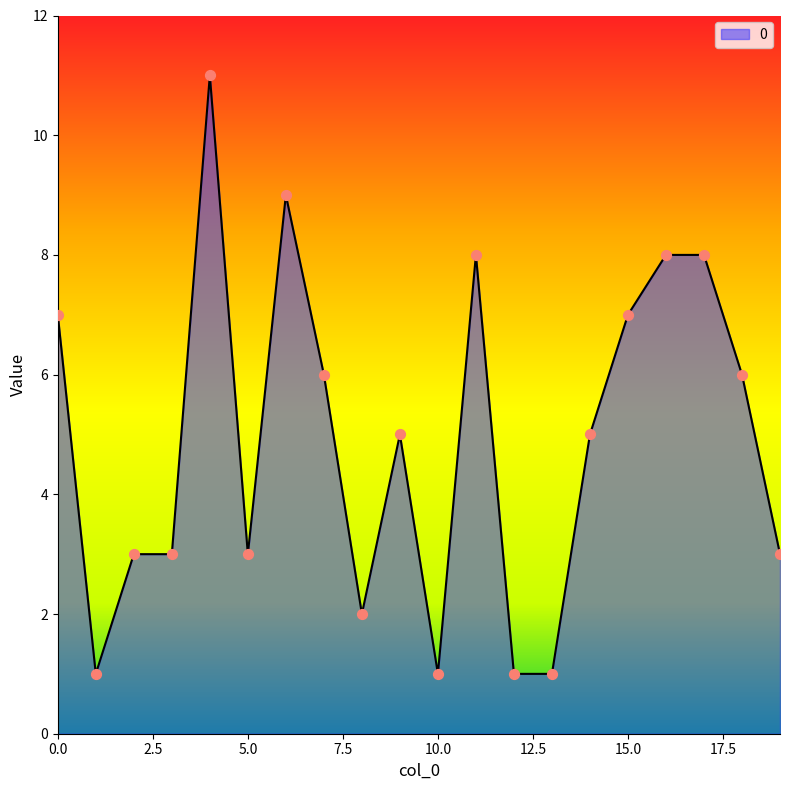

What is the difference between the maximum and minimum values?

10